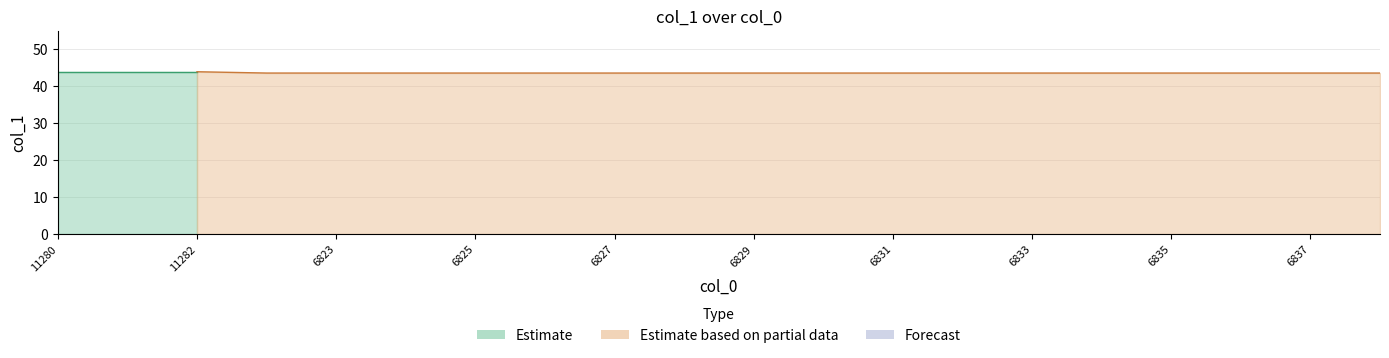

What is the difference between the second highest and second lowest values?

0.4